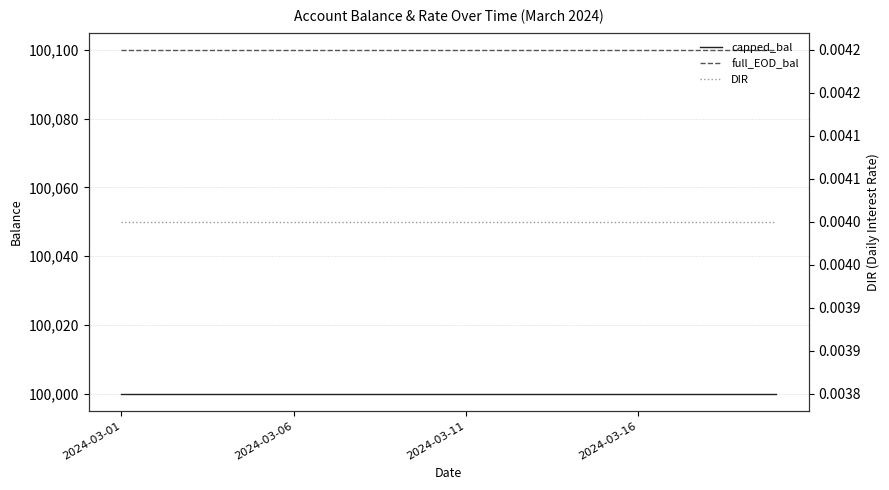

The value of full_EOD_bal at 16 is 100100.0. True or false?

True